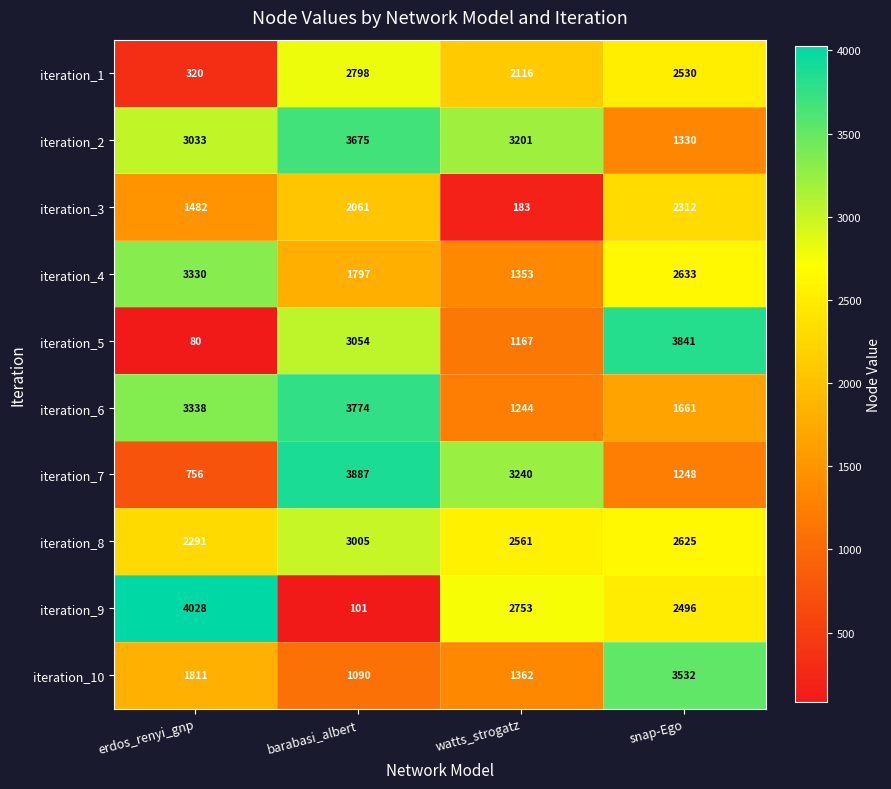

True or false: iteration_10 has a value of 367 at watts_strogatz.

False